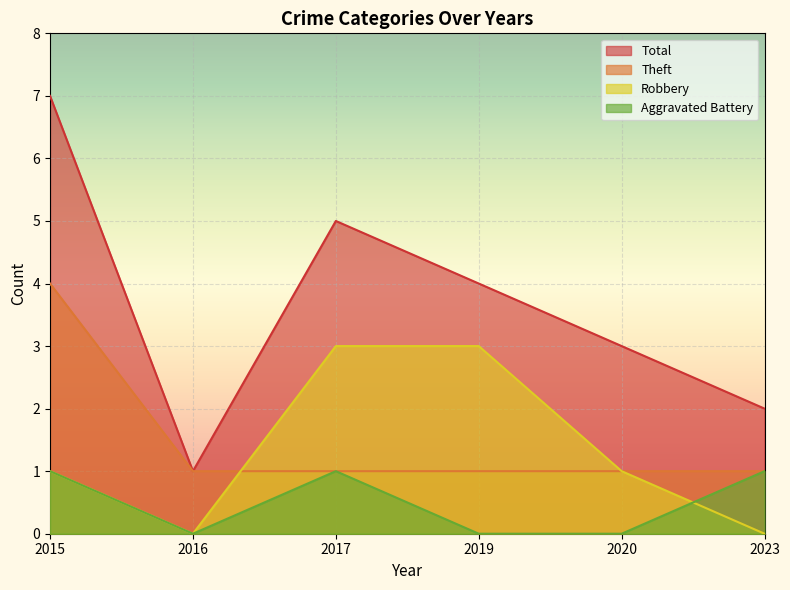

True or false: Total and Aggravated Battery cross at least once.

False